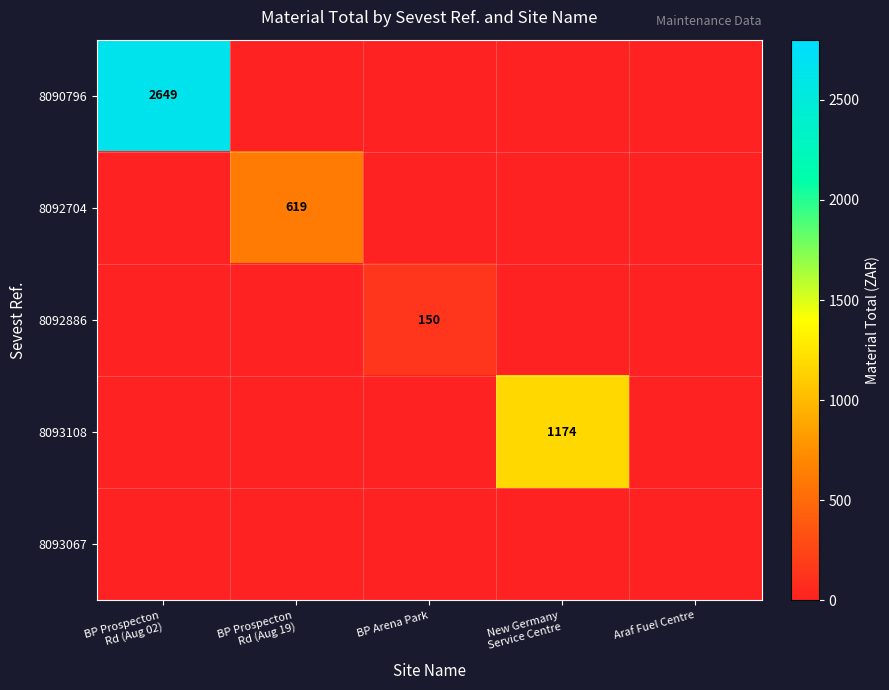

What is the total value across all series at New Germany
Service Centre?

1174